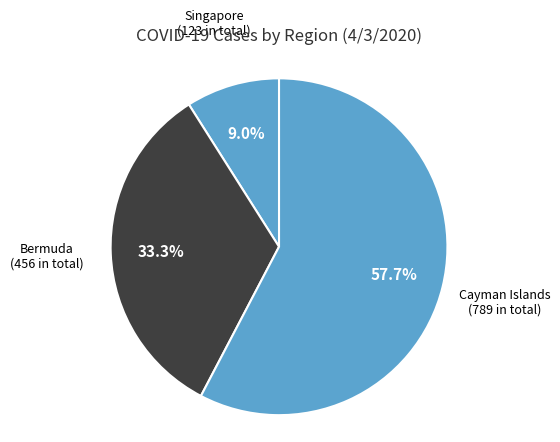

Rank the categories by value from lowest to highest.

Singapore, Bermuda, Cayman Islands